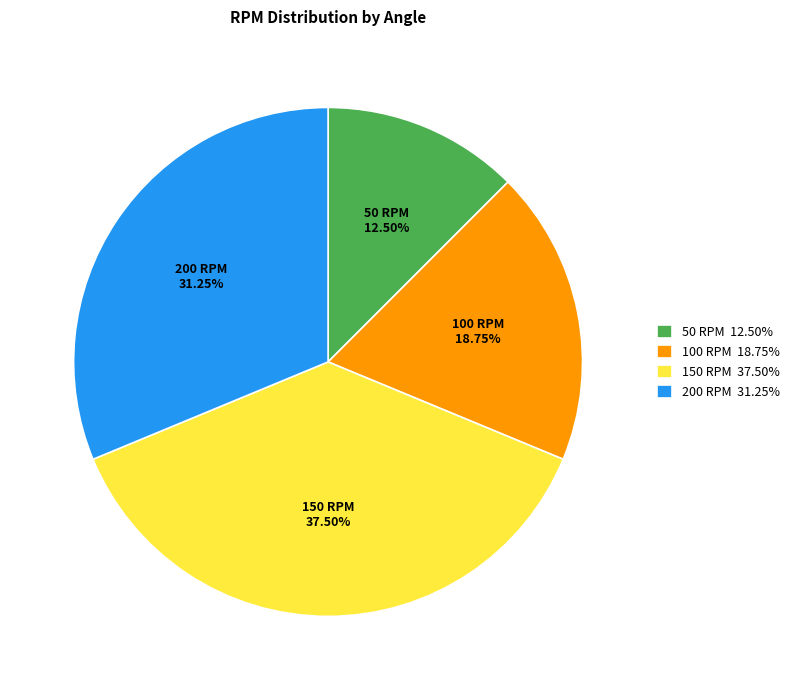

The 50 RPM slice represents 6% of the pie. True or false?

False